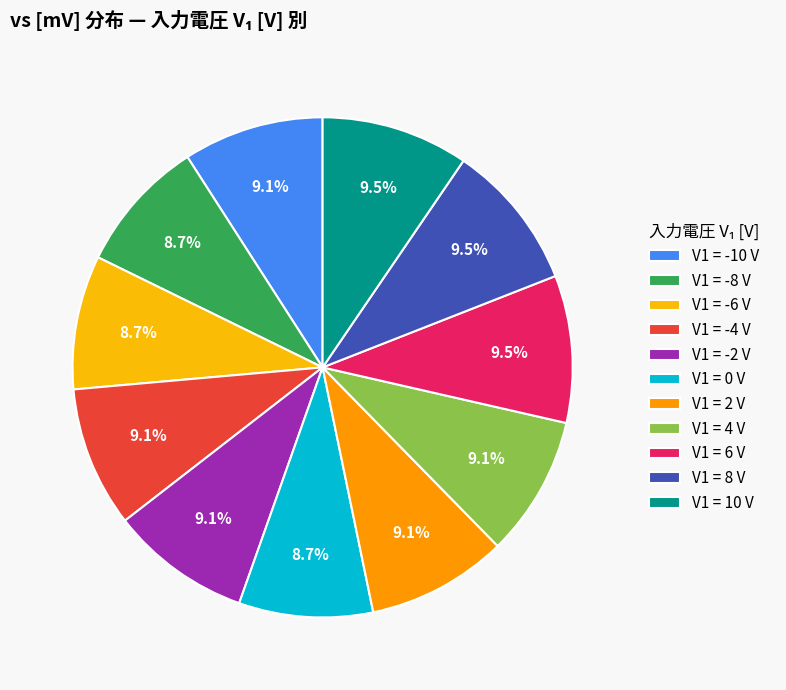

How many slices are in this pie chart?

11